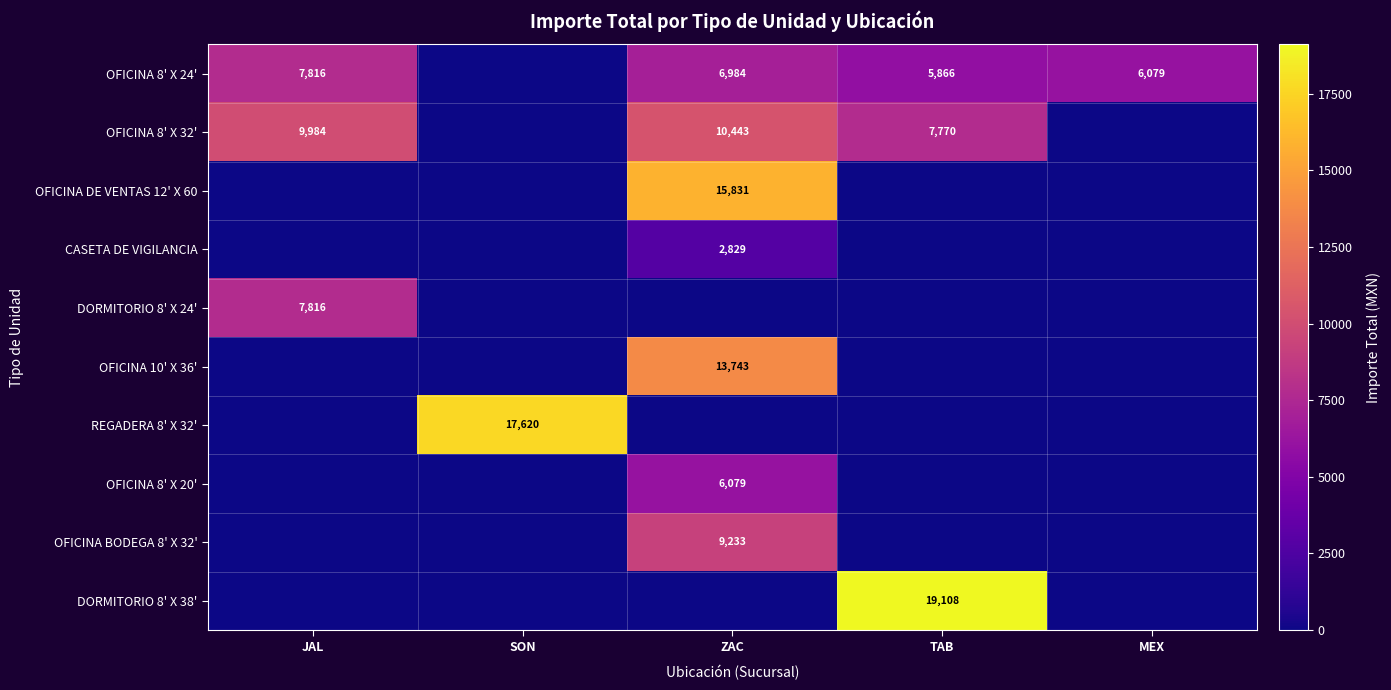

Is it true that OFICINA 8' X 24' equals 6984 at ZAC?

True